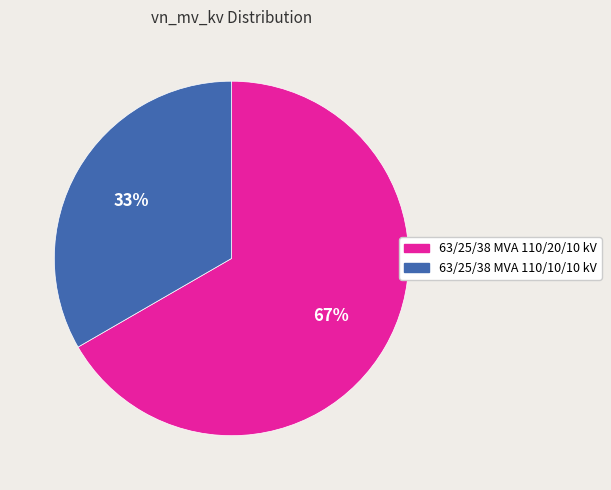

Which has a higher value, 63/25/38 MVA 110/20/10 kV or 63/25/38 MVA 110/10/10 kV?

63/25/38 MVA 110/20/10 kV